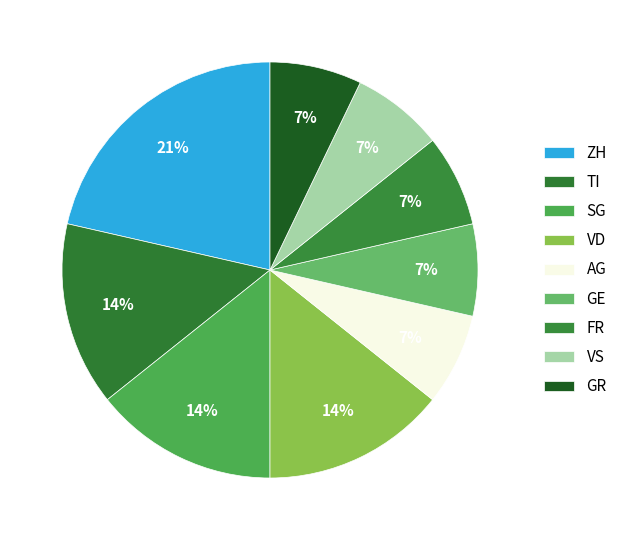

To the nearest percent, what percentage of the pie is GE?

7%